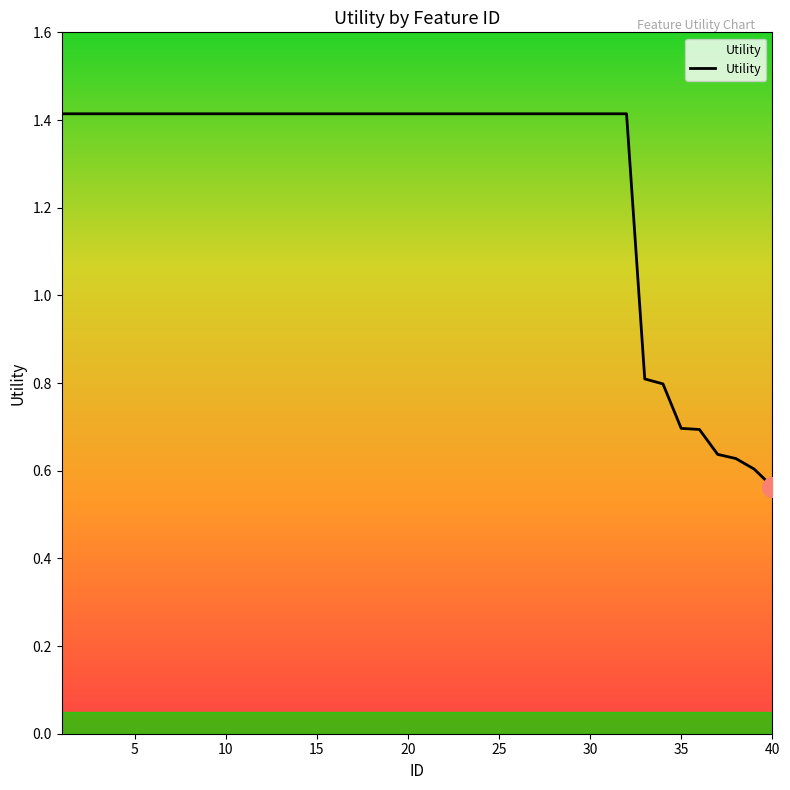

What is the difference between the maximum and minimum values?

0.9